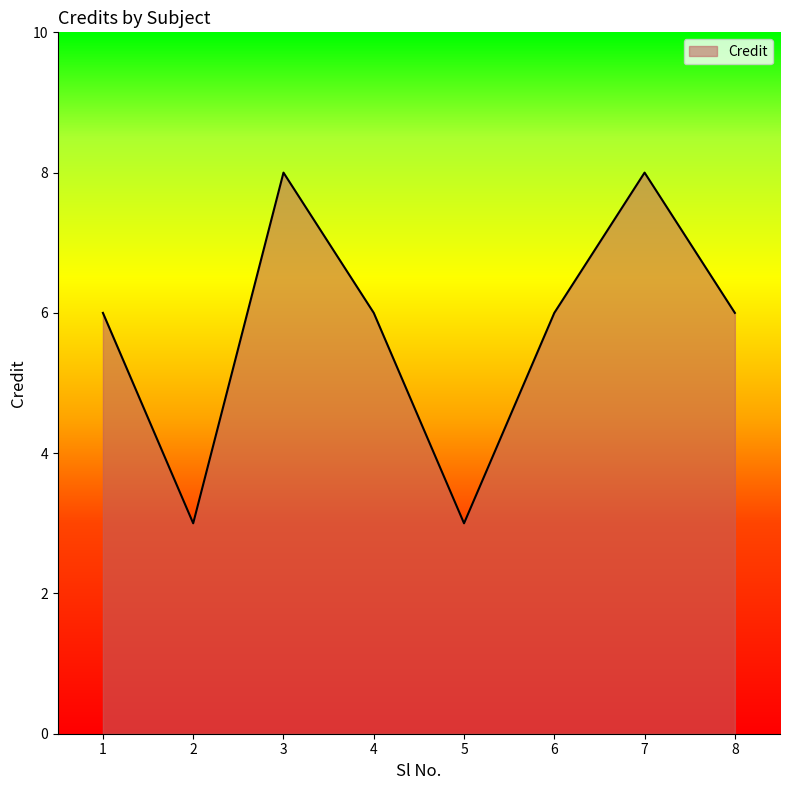

Approximately how many times larger is the value at 3 compared to 2?

2.7